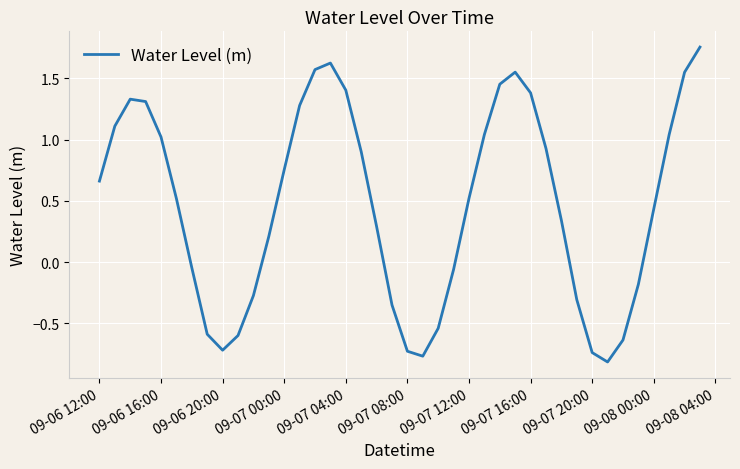

What is the difference between the maximum and minimum values?

2.6